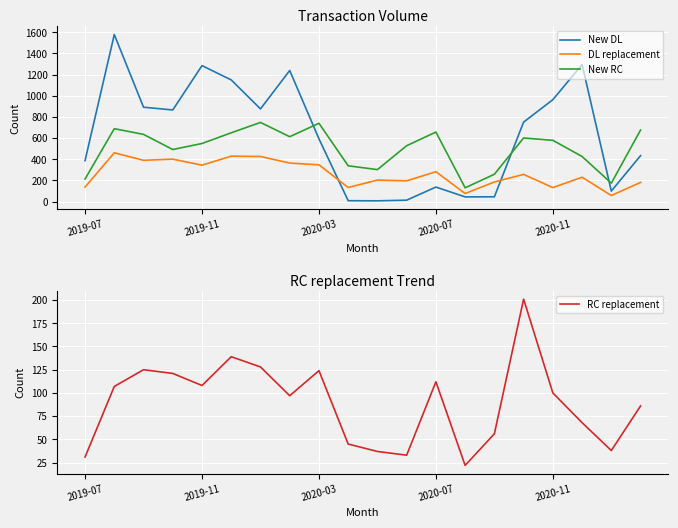

How many values in the New RC series exceed 579?

9